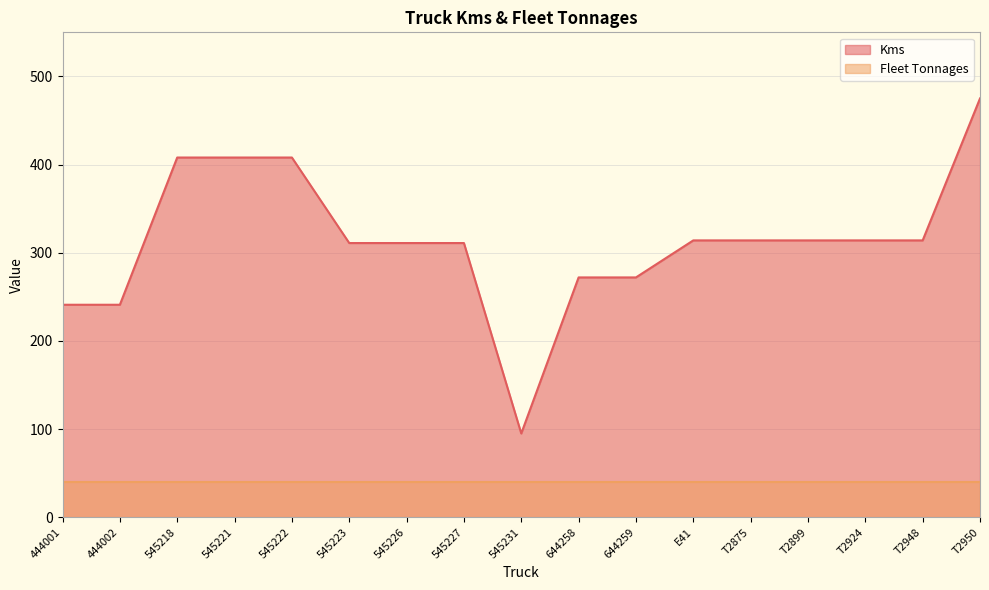

Where is the first local minimum?

545231